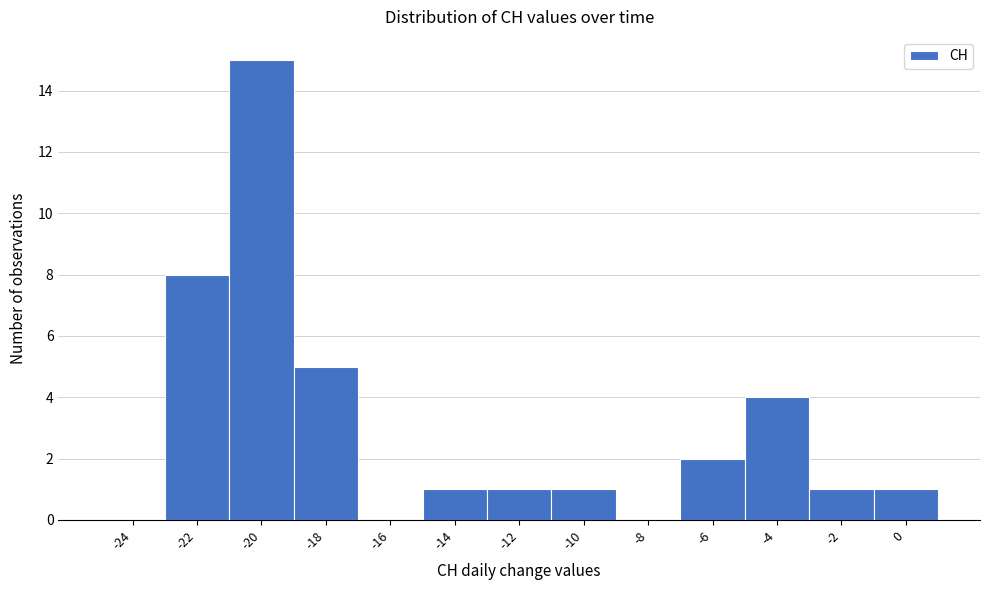

Reading right to left, list all the values displayed in this chart.

0=1	-2=1	-4=4	-6=2	-8=0	-10=1	-12=1	-14=1	-16=0	-18=5	-20=15	-22=8	-24=0